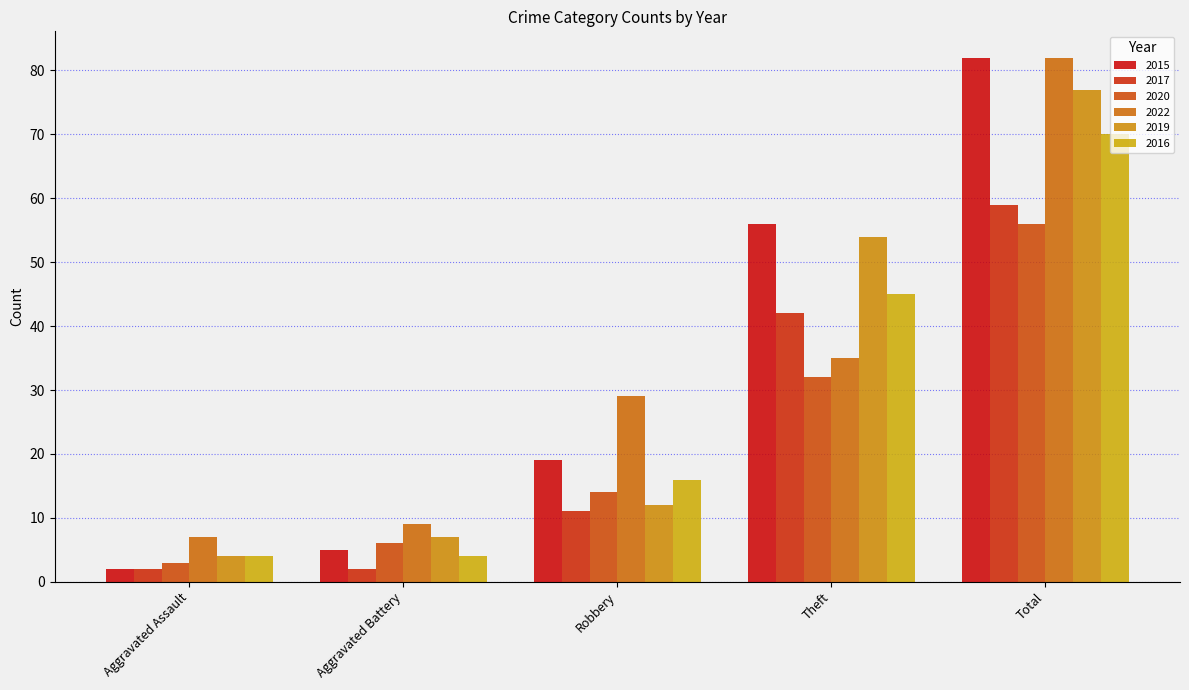

Which series changed the most between Theft and Total?

2022